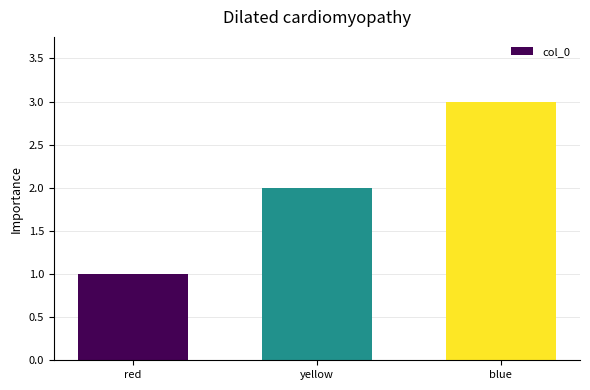

List the labels in order of value, largest first.

blue, yellow, red